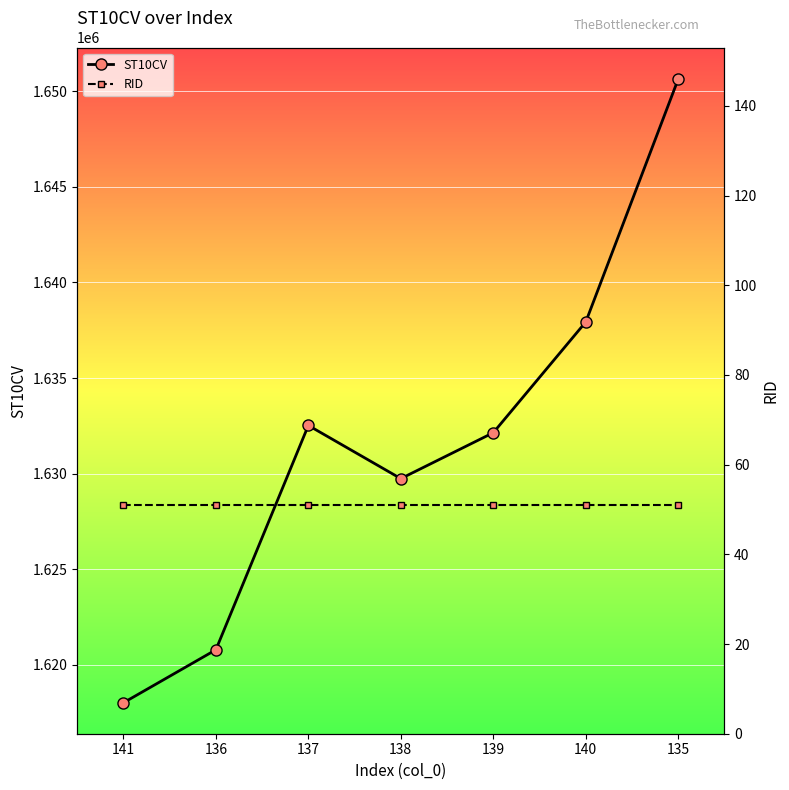

Is this an area chart (filled region under the line)?

No